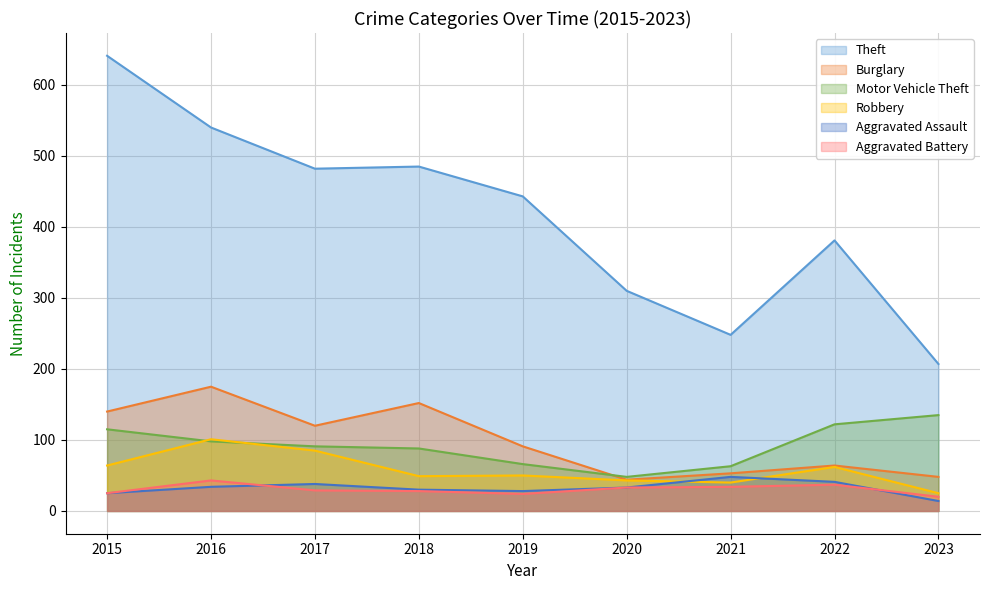

How many interior local valleys does the Motor Vehicle Theft series have?

1